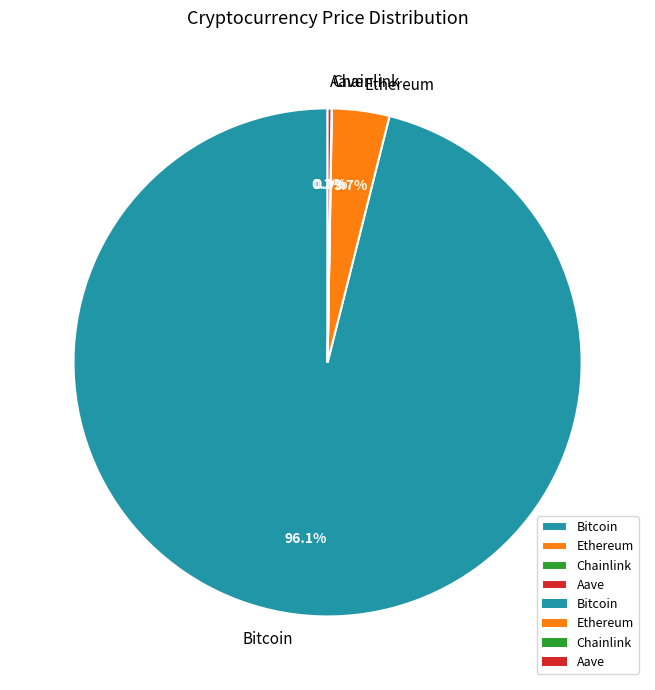

Is it true that Bitcoin is 96% of the pie?

True